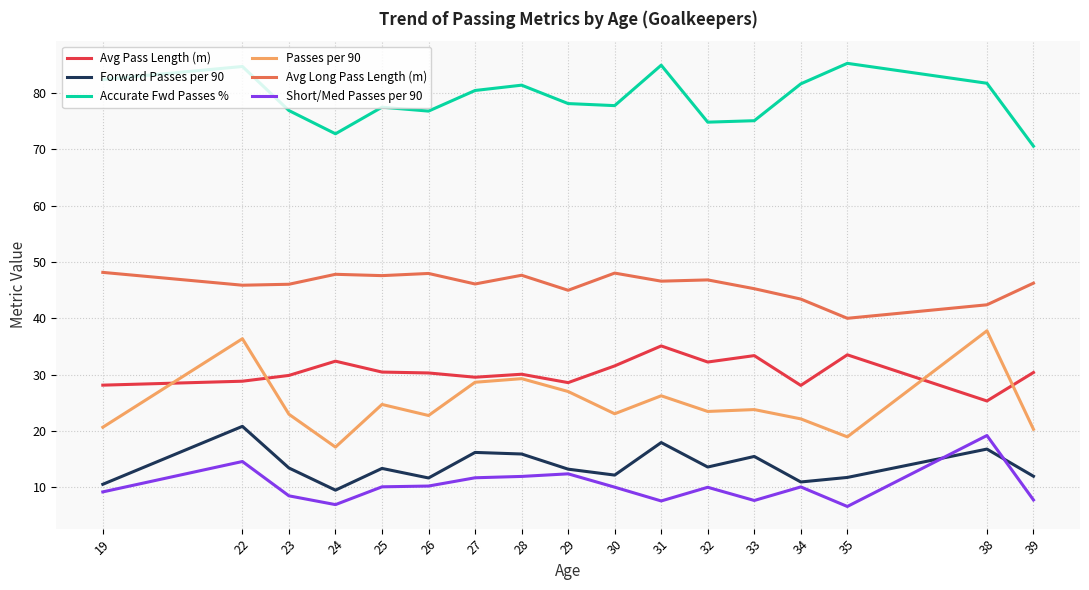

The Passes per 90 series shows 26.2 at 31. True or false?

True